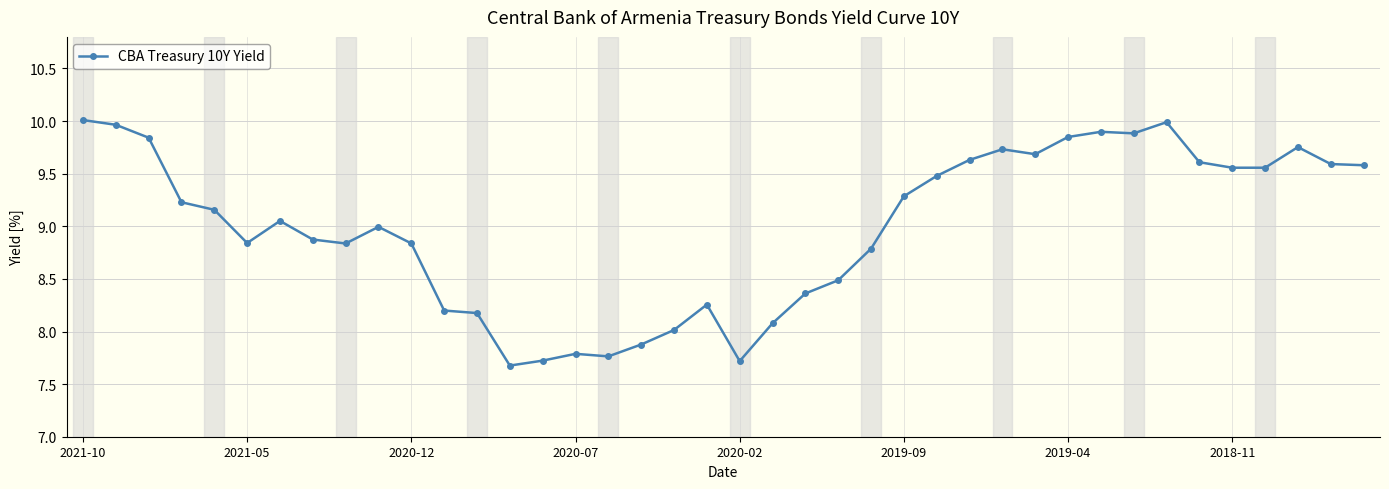

What is the difference between the second highest and second lowest values?

2.3